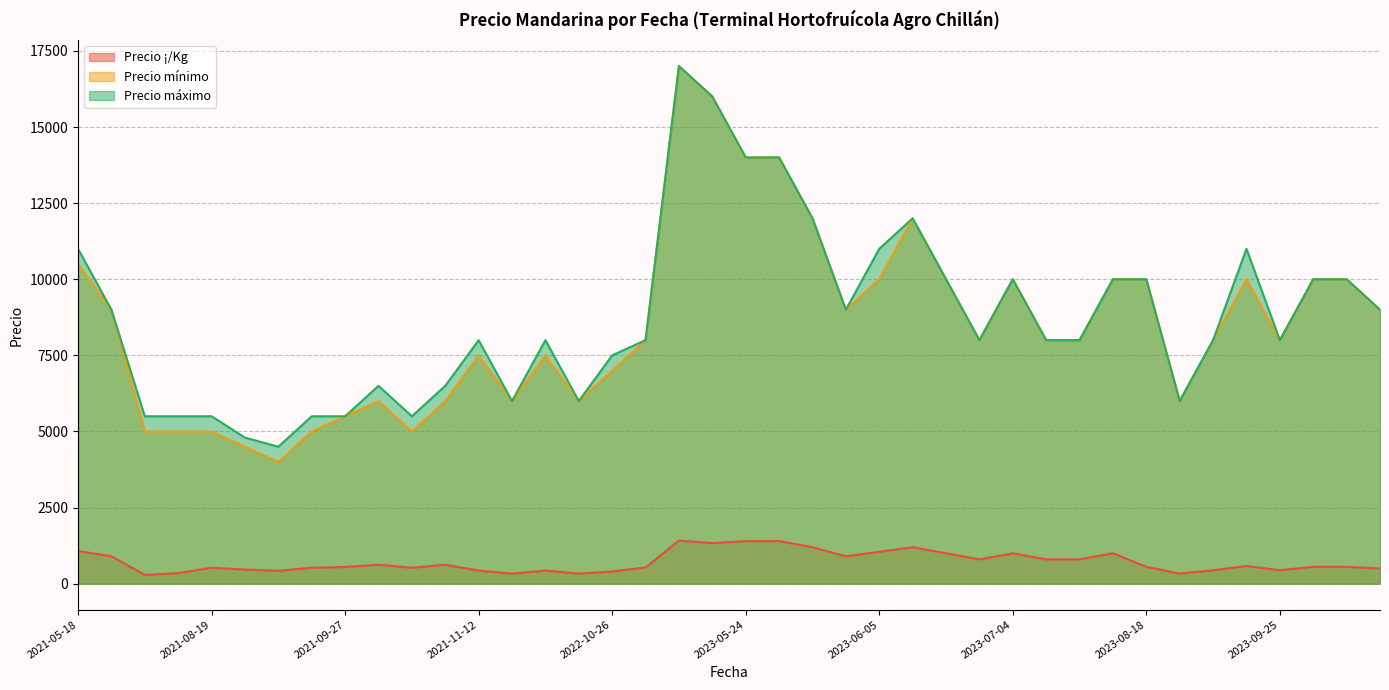

At which category is the sum across all series the highest?

2023-04-26